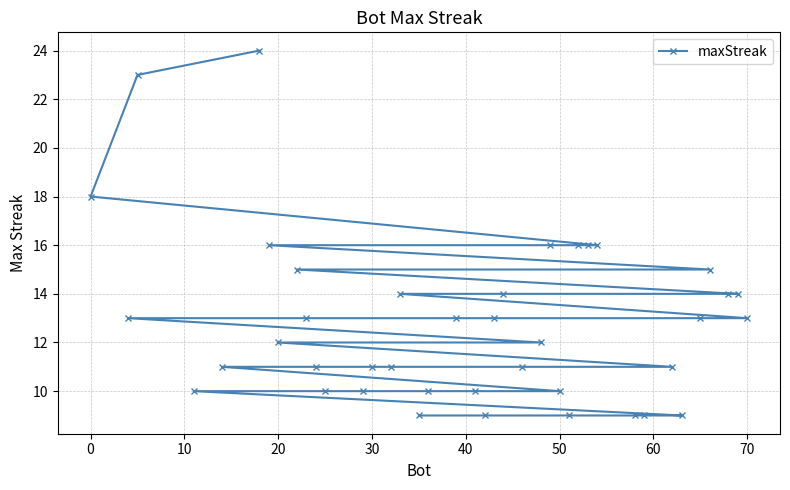

What is the sum of all values?

513